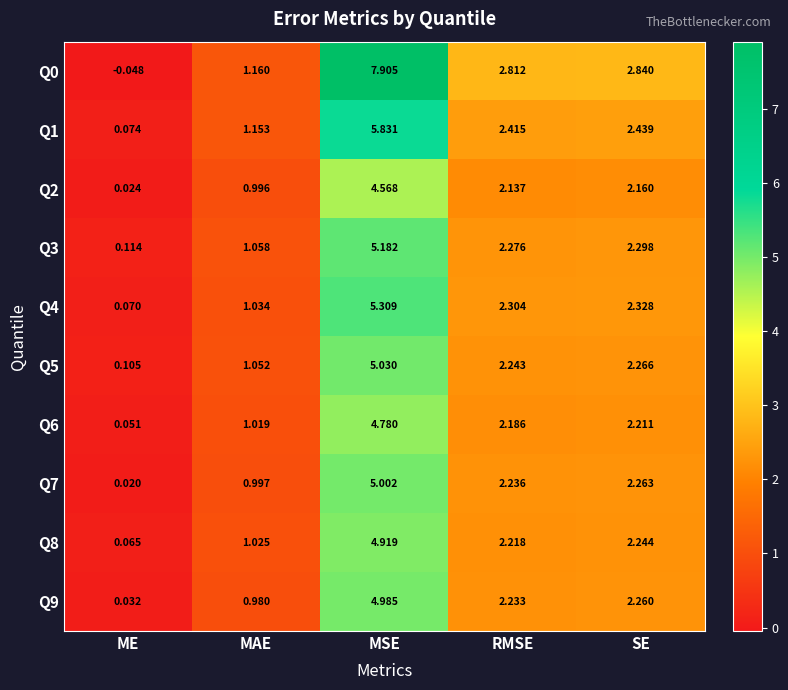

How many data points does each series have?

5